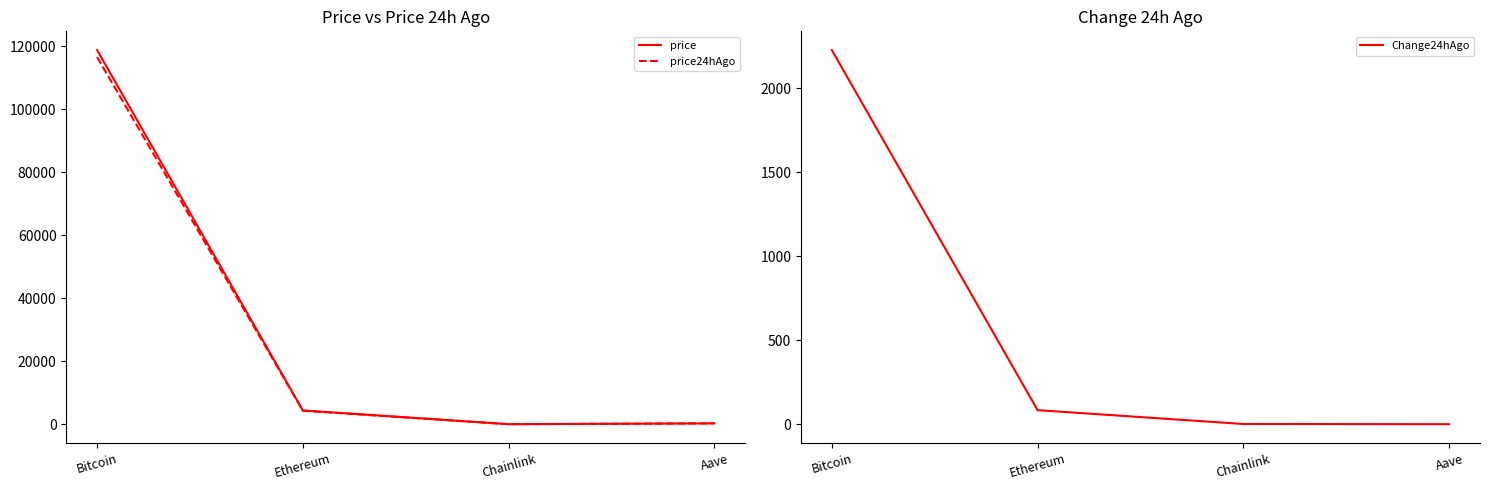

True or false: Change24hAgo has a value of -1.5 at Aave.

False